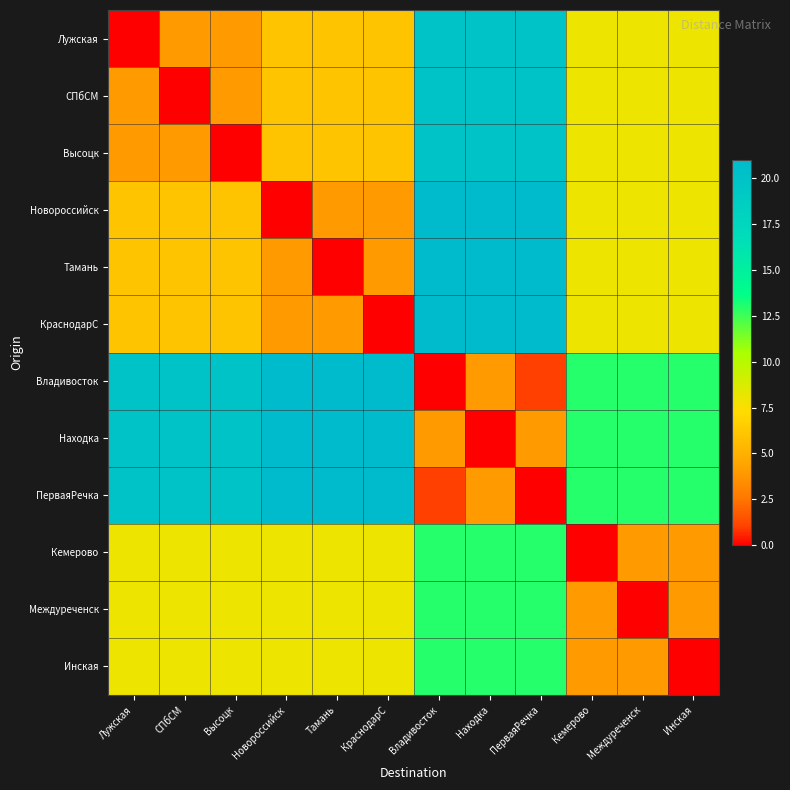

What is the total value across all series at КраснодарС?

113